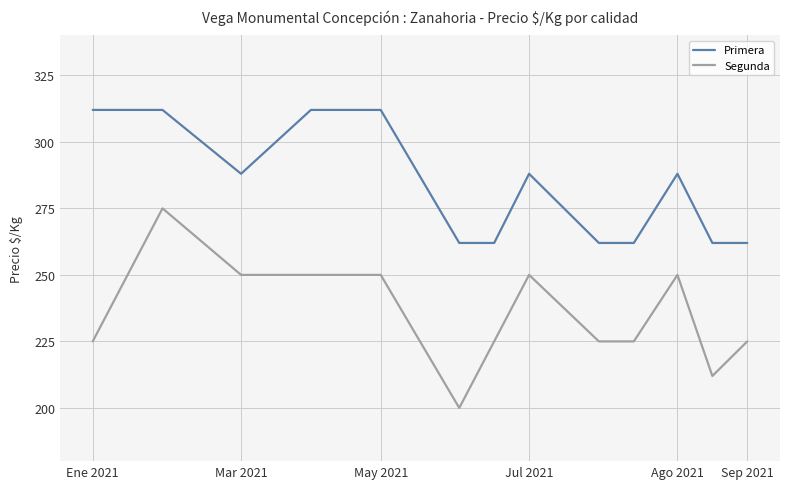

Is this an area chart (filled region under the line)?

No